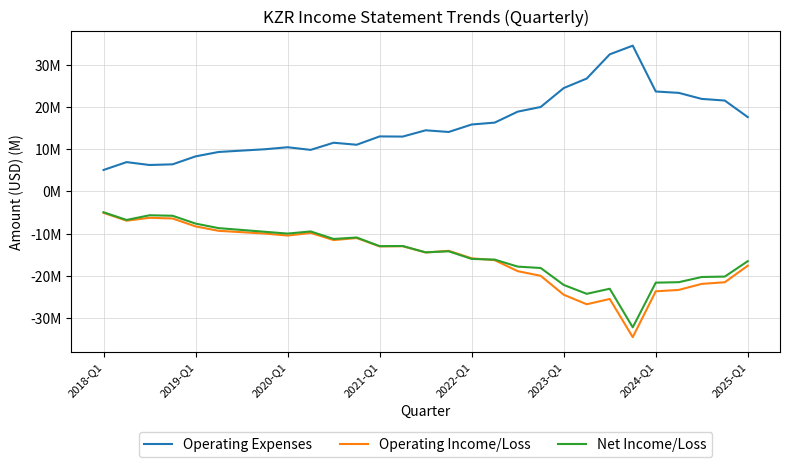

Does the chart display data point markers on the line(s)?

No